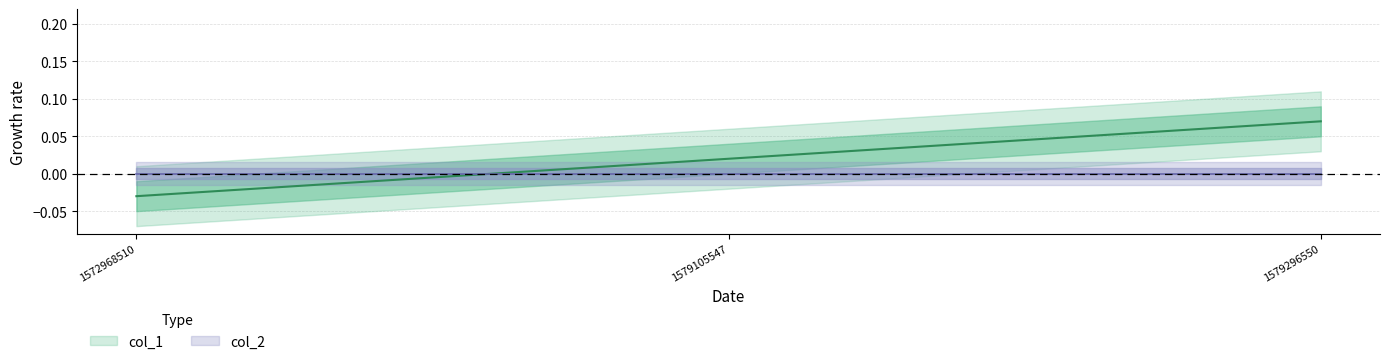

Rank the categories by value from highest to lowest.

1579296550, 1579105547, 1572968510